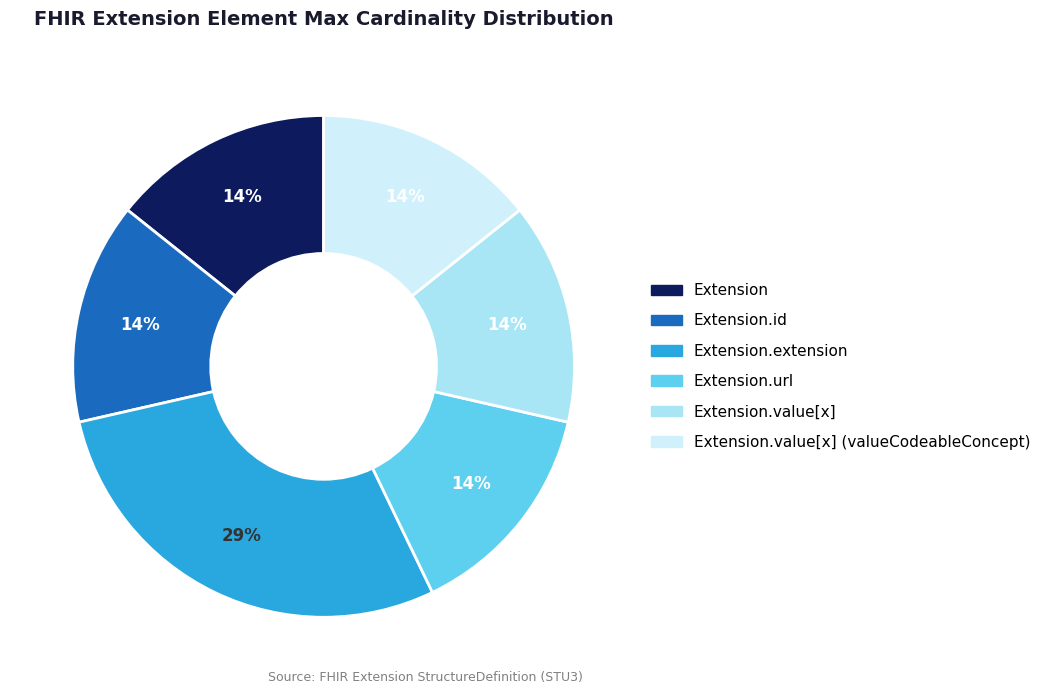

To the nearest percent, what is the average slice percentage?

17%